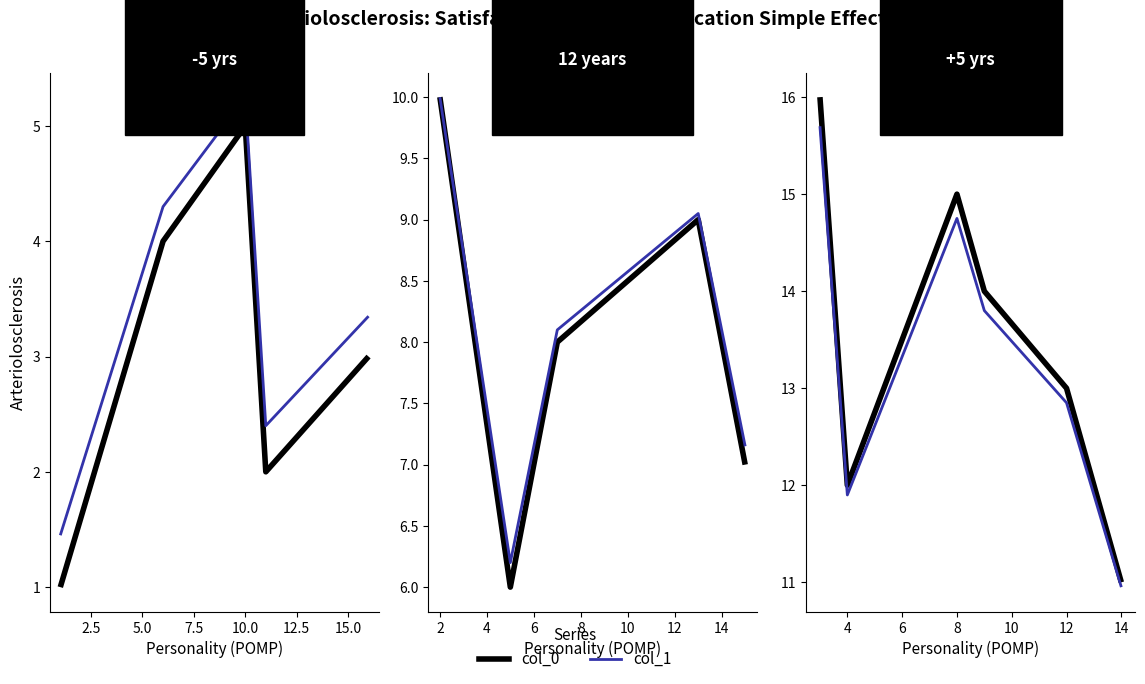

What is the maximum value shown in the chart?

16.0